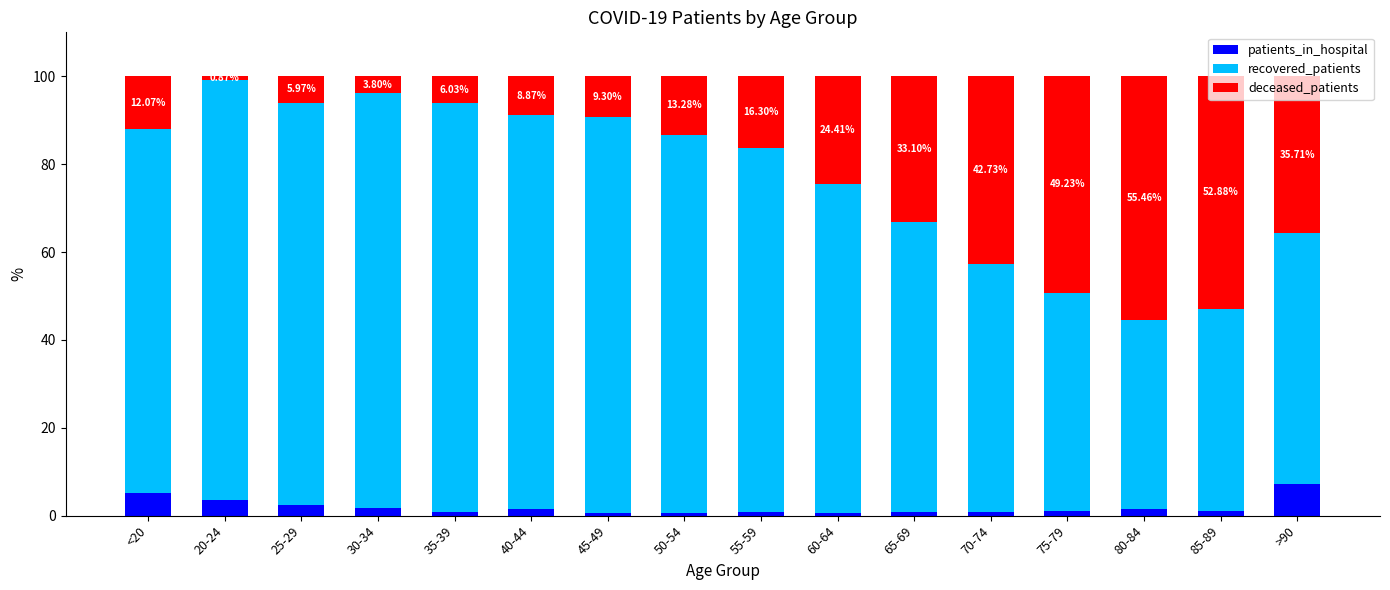

How many distinct data groups are displayed?

3